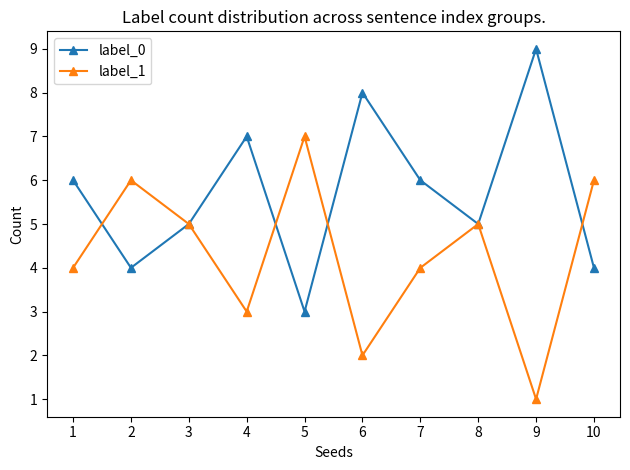

True or false: label_0 and label_1 cross at least once.

True